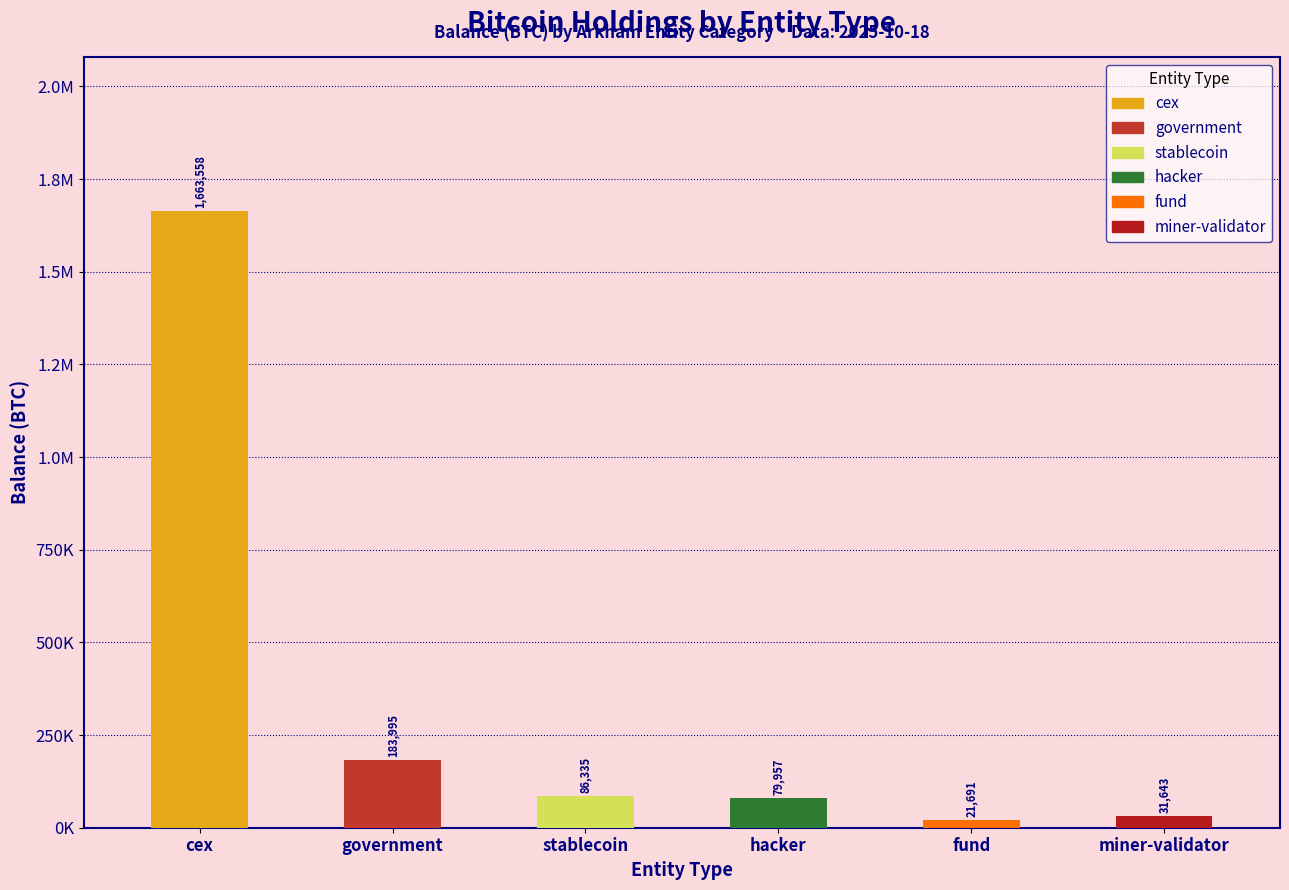

Which category has the lowest value across all series?

fund